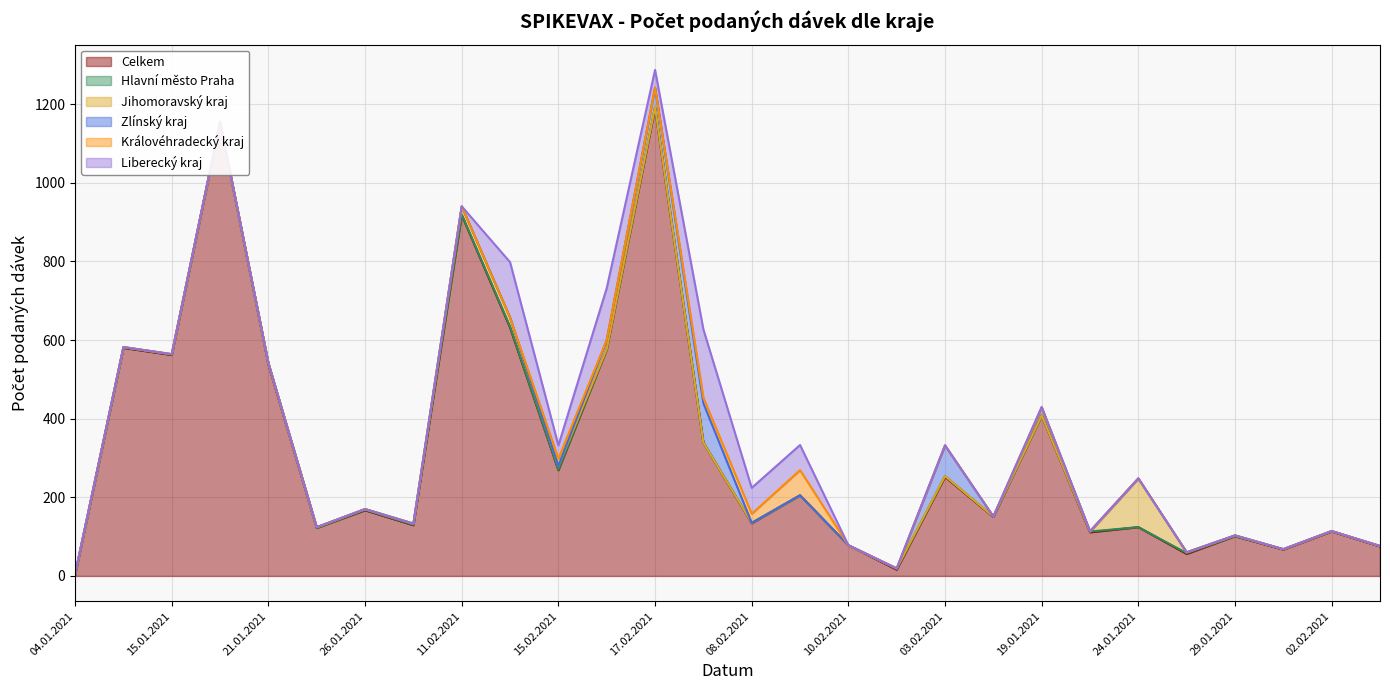

Which category has the highest value in the Jihomoravský kraj series?

24.01.2021